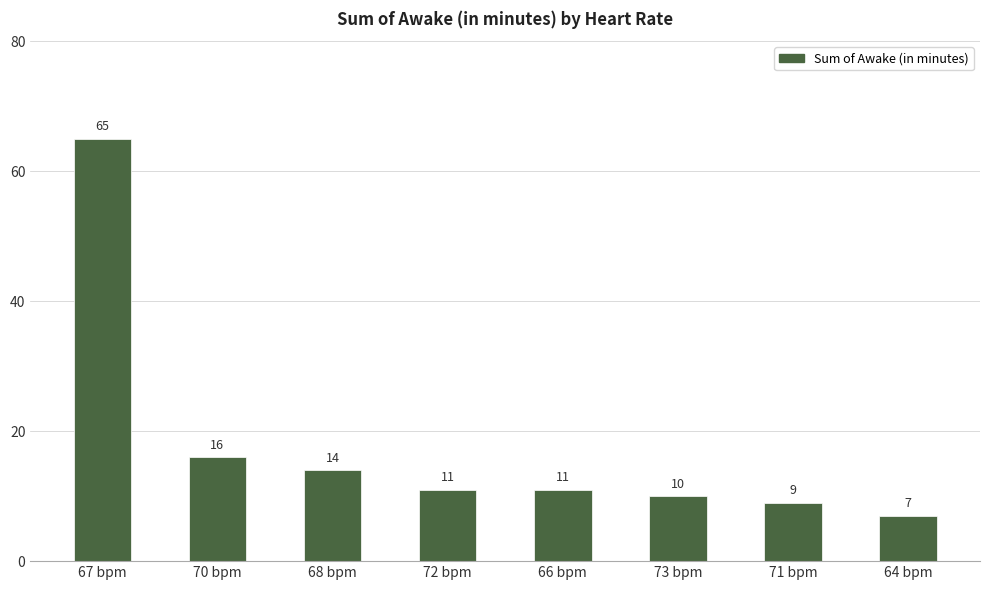

Which category has the lowest value across all series?

64 bpm